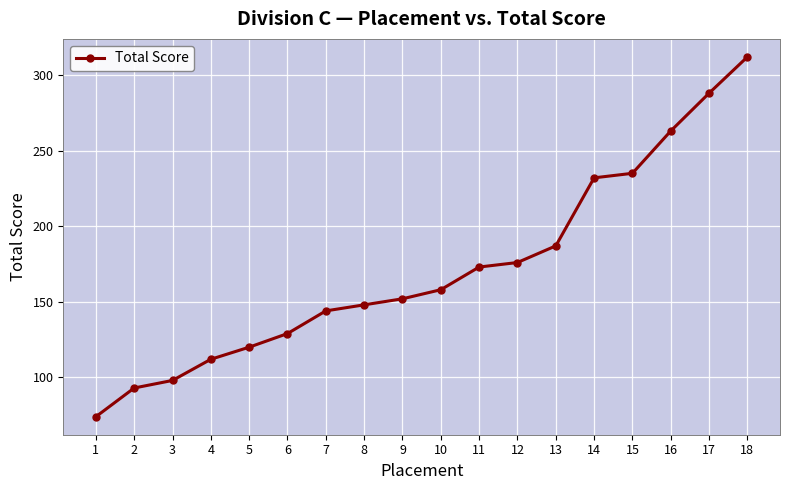

List the labels in order of value, largest first.

18, 17, 16, 15, 14, 13, 12, 11, 10, 9, 8, 7, 6, 5, 4, 3, 2, 1